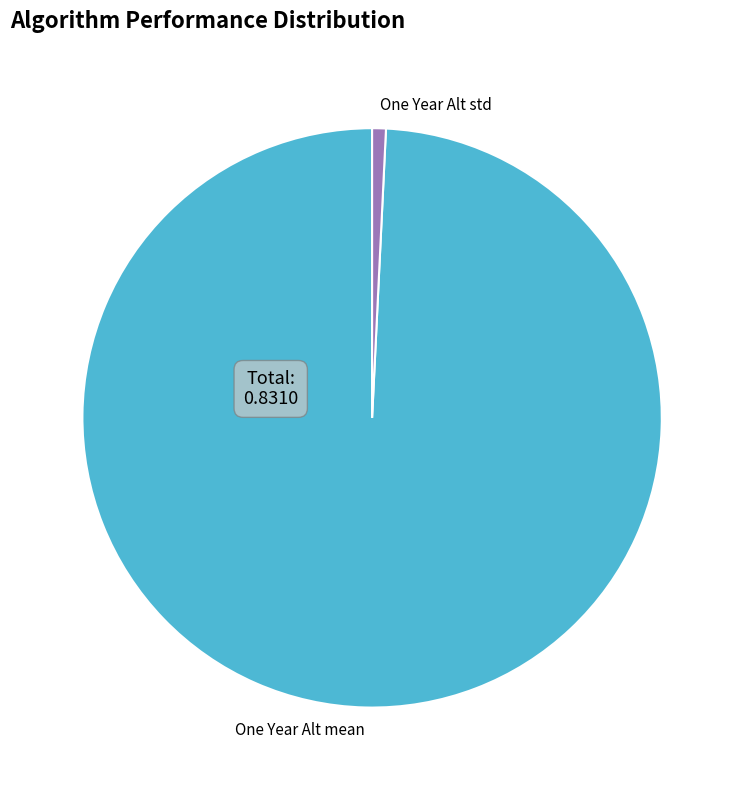

Combined, do One Year Alt mean and One Year Alt std account for over 50%?

Yes